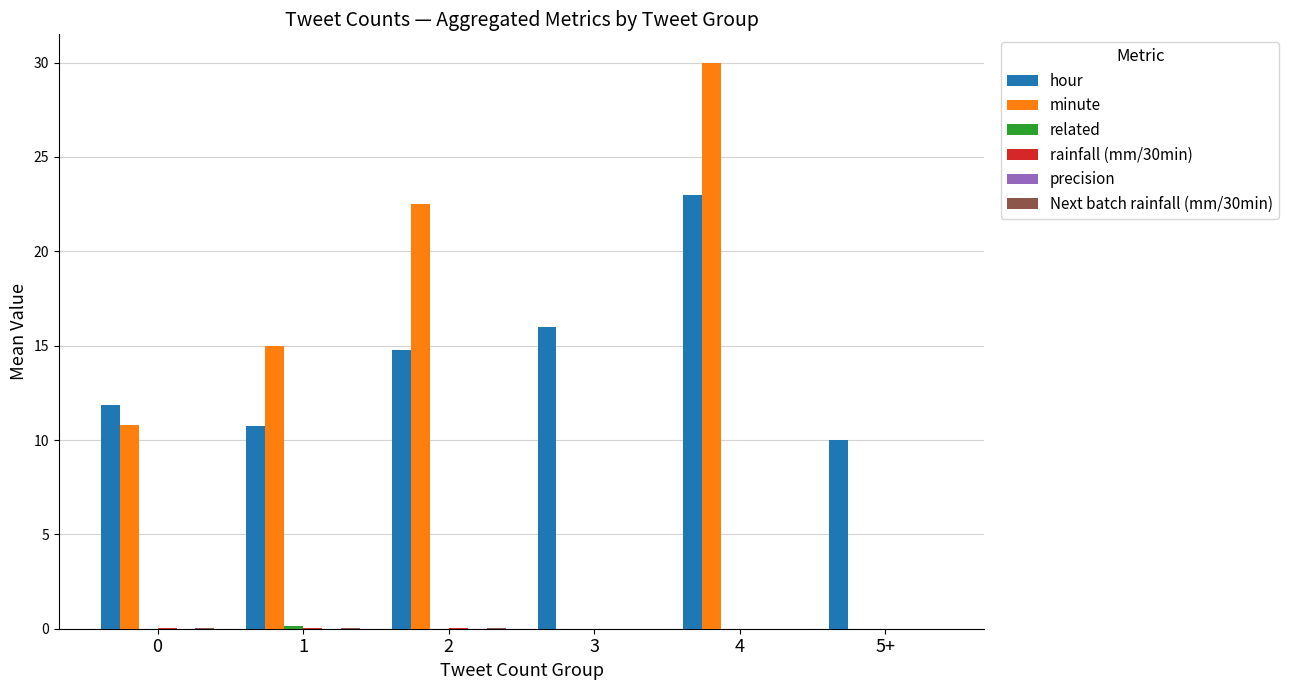

At which category is the sum across all series the highest?

4